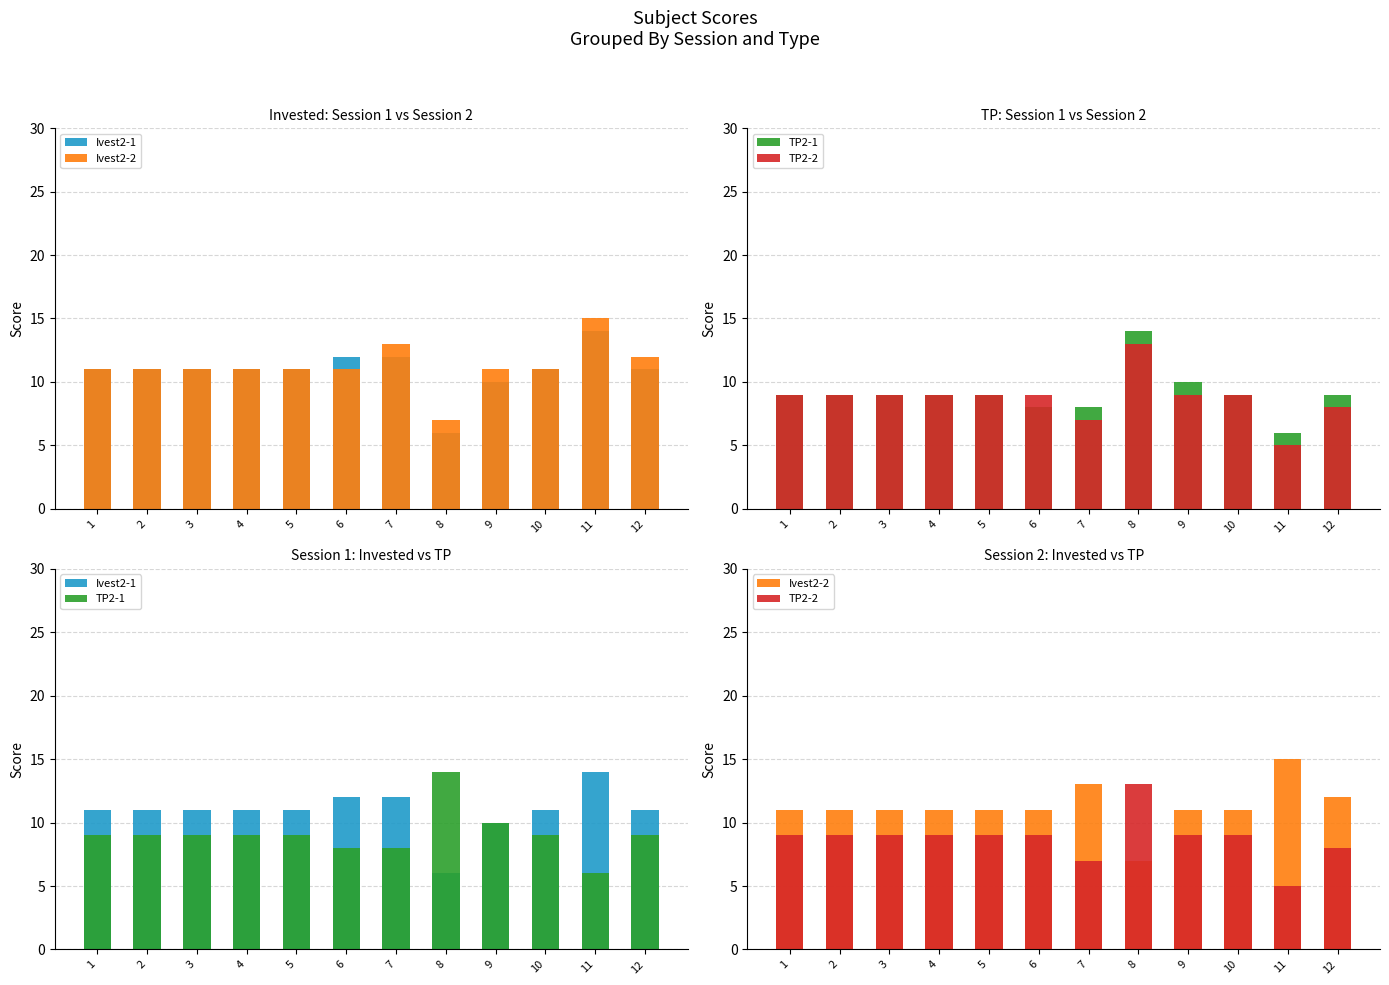

The value of TP2-2 at 3 is 15. True or false?

False